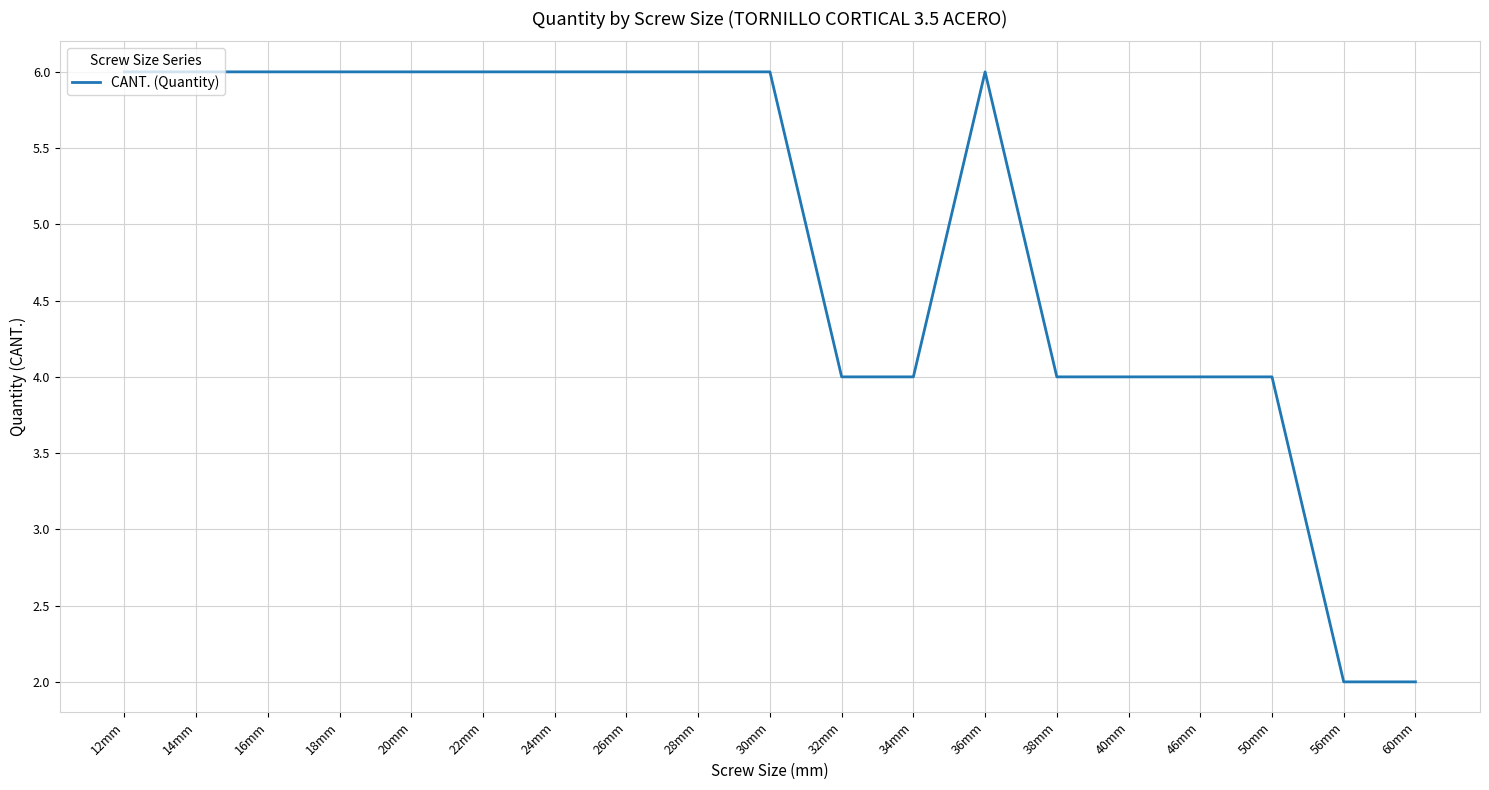

How many values are below 6?

8